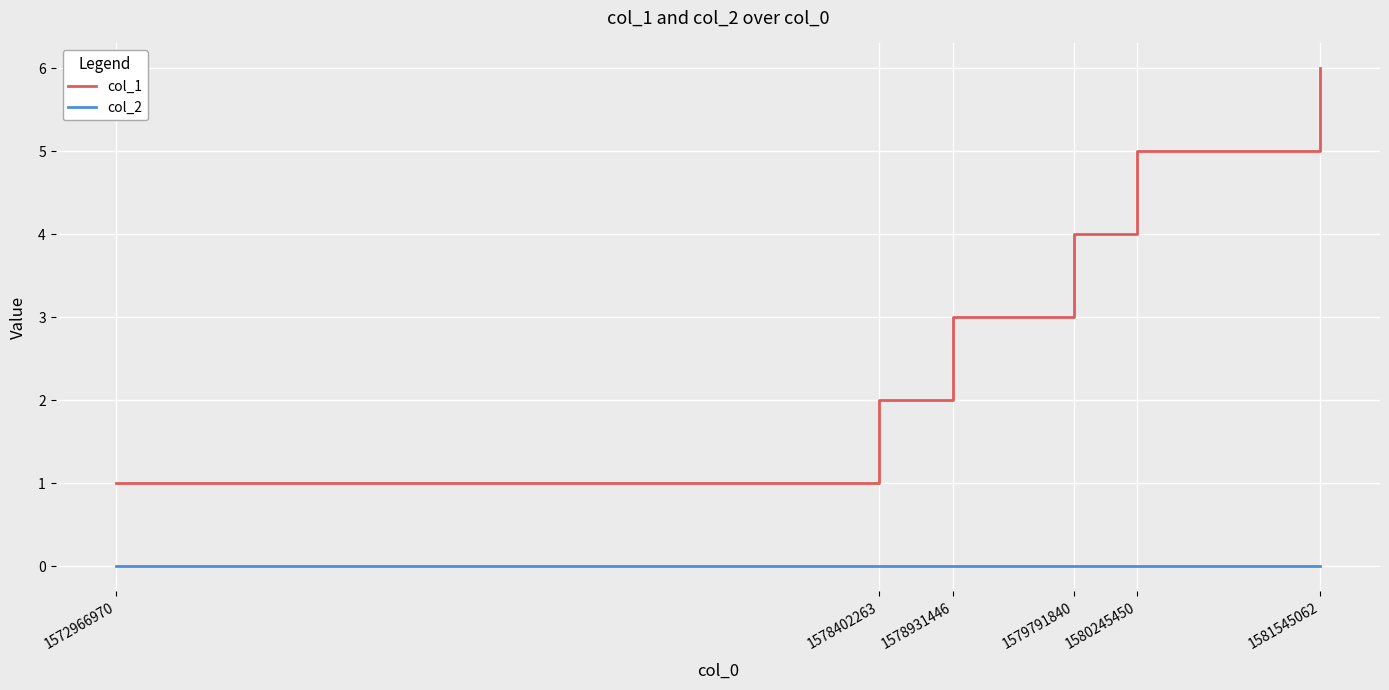

True or false: col_1 and col_2 intersect in this chart.

False